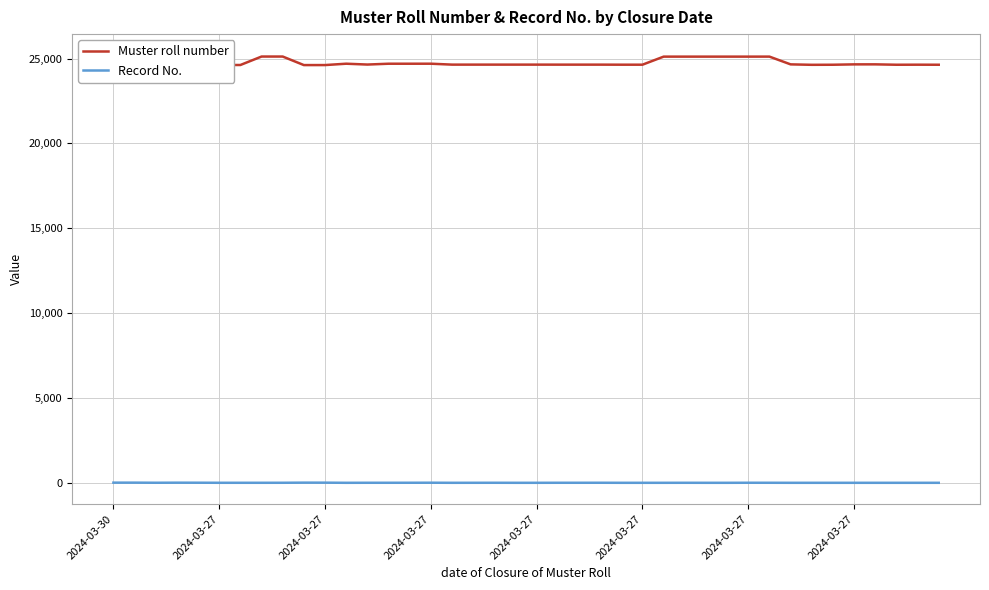

How many lines are shown in the chart?

2